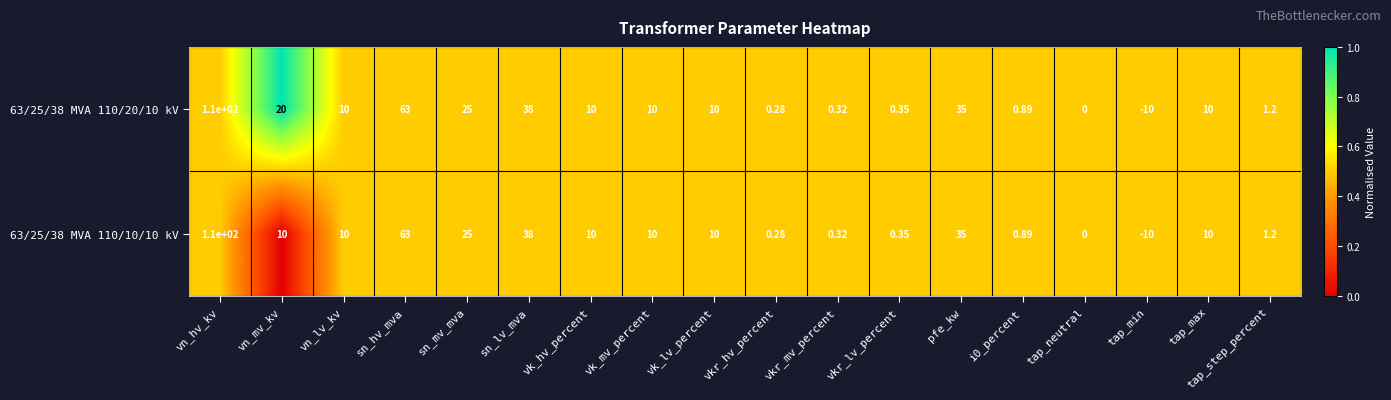

At which label is 63/25/38 MVA 110/20/10 kV closest to 50?

sn_lv_mva